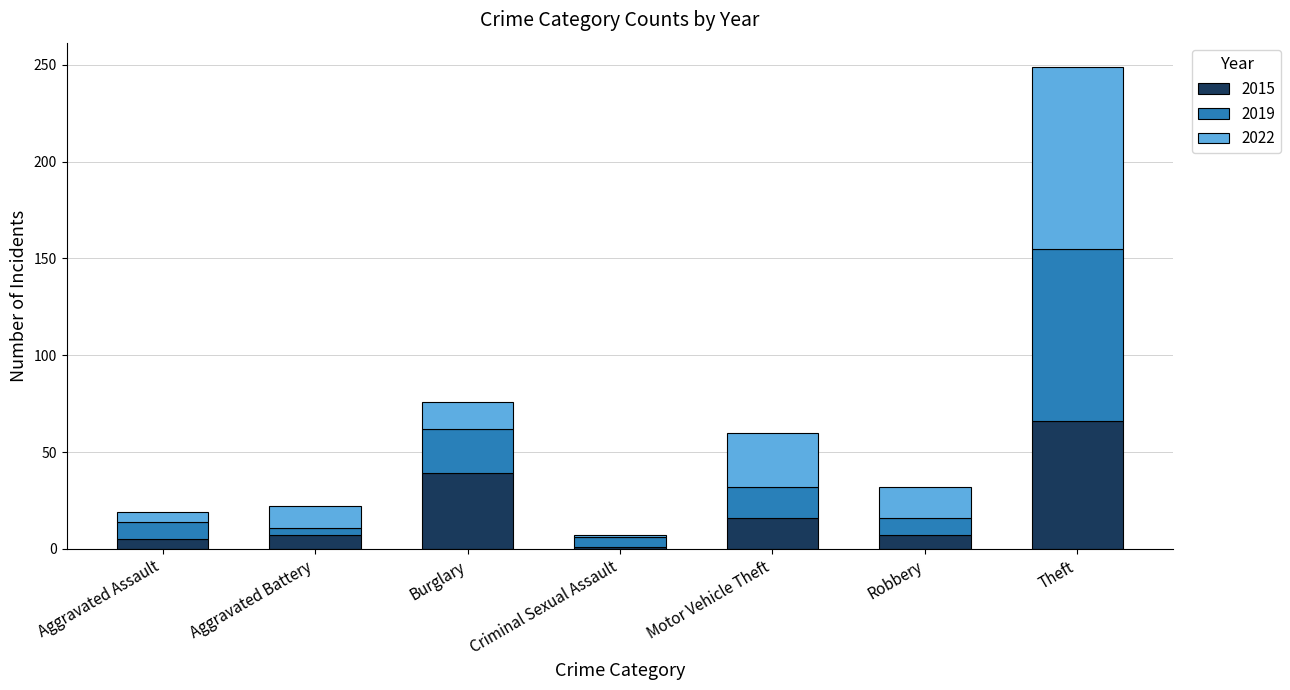

At which category is the sum across all series the highest?

Theft